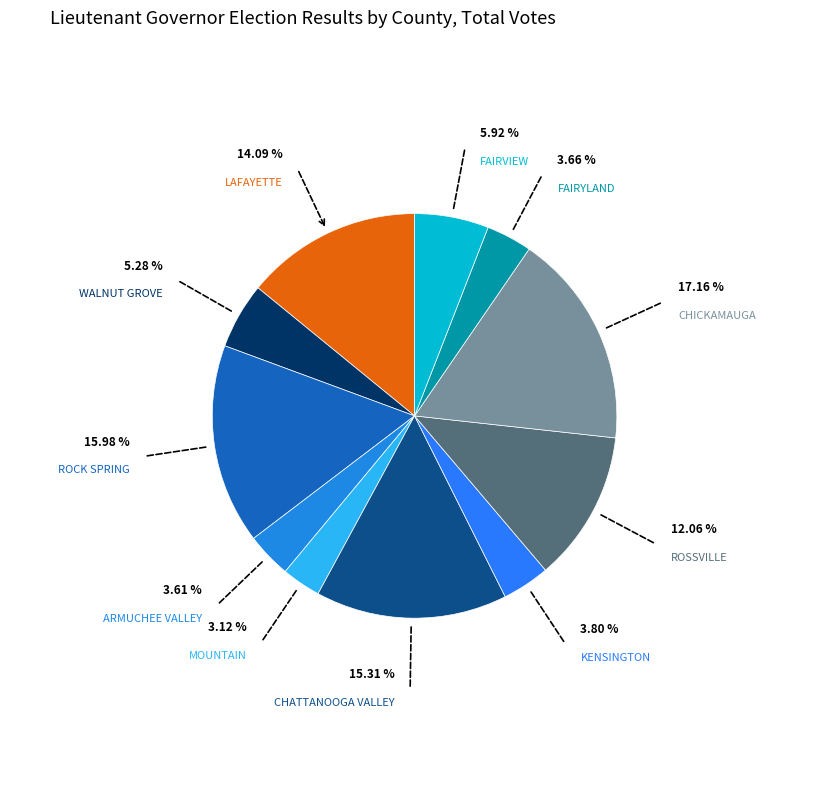

How many segments does this pie chart have?

11